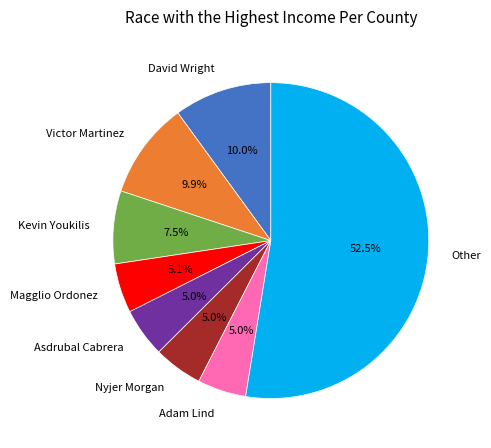

Which category has the biggest portion of the pie?

Other